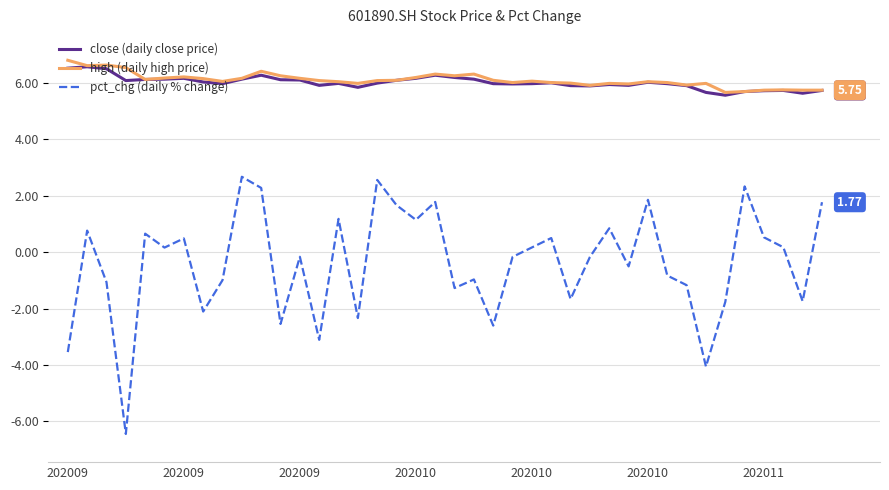

What is the maximum value for high (daily high price)?

6.8